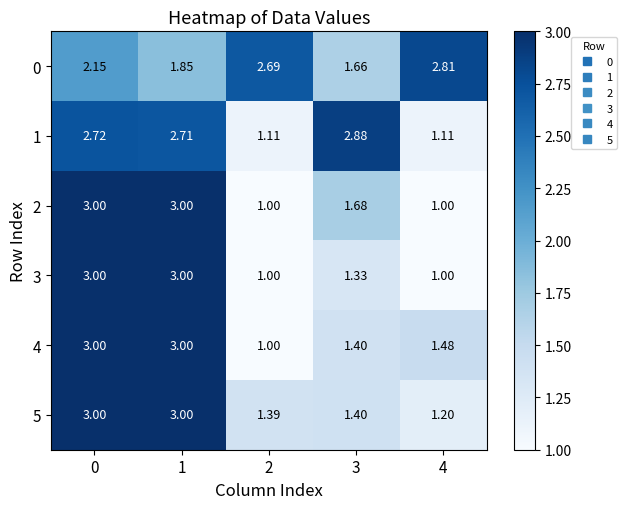

Is the value of 5 at 4 greater than the value of 2 at 4?

Yes